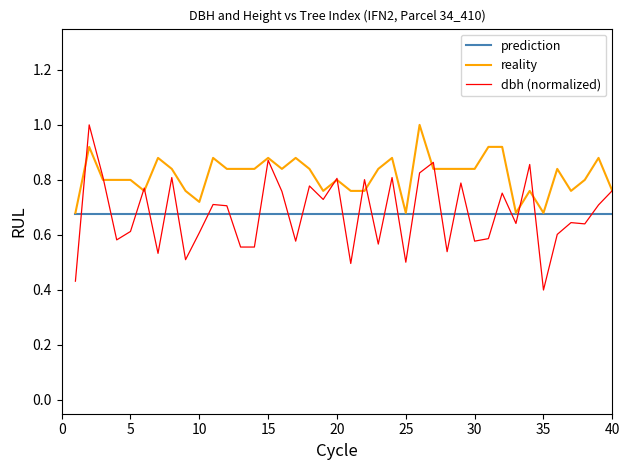

True or false: dbh (normalized) and prediction cross at least once.

True